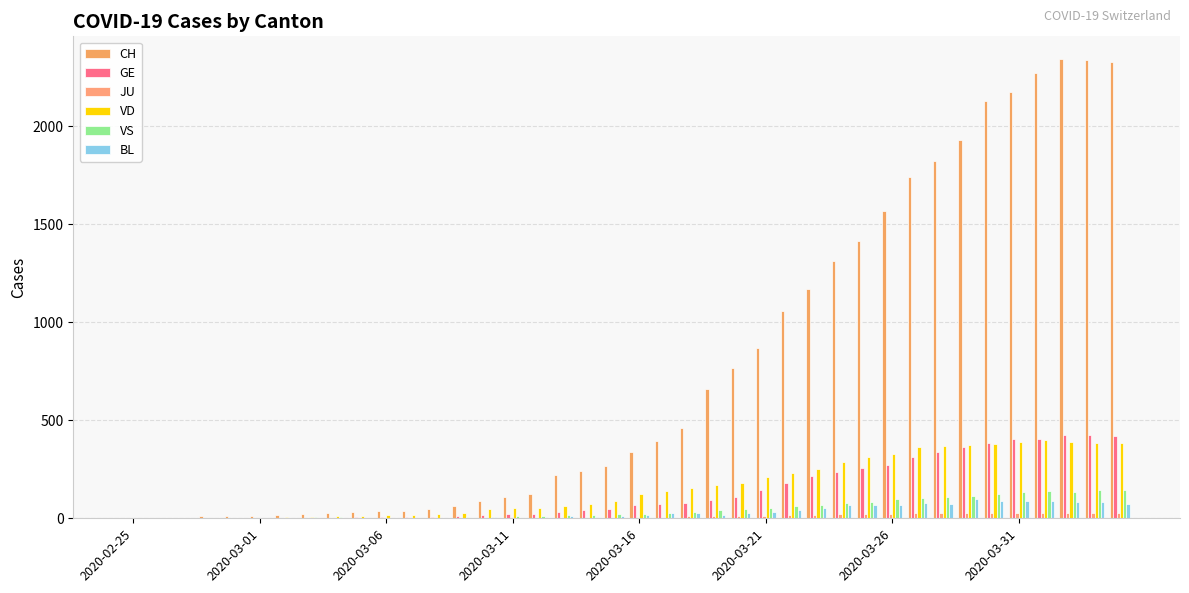

How many data points does each series have?

40